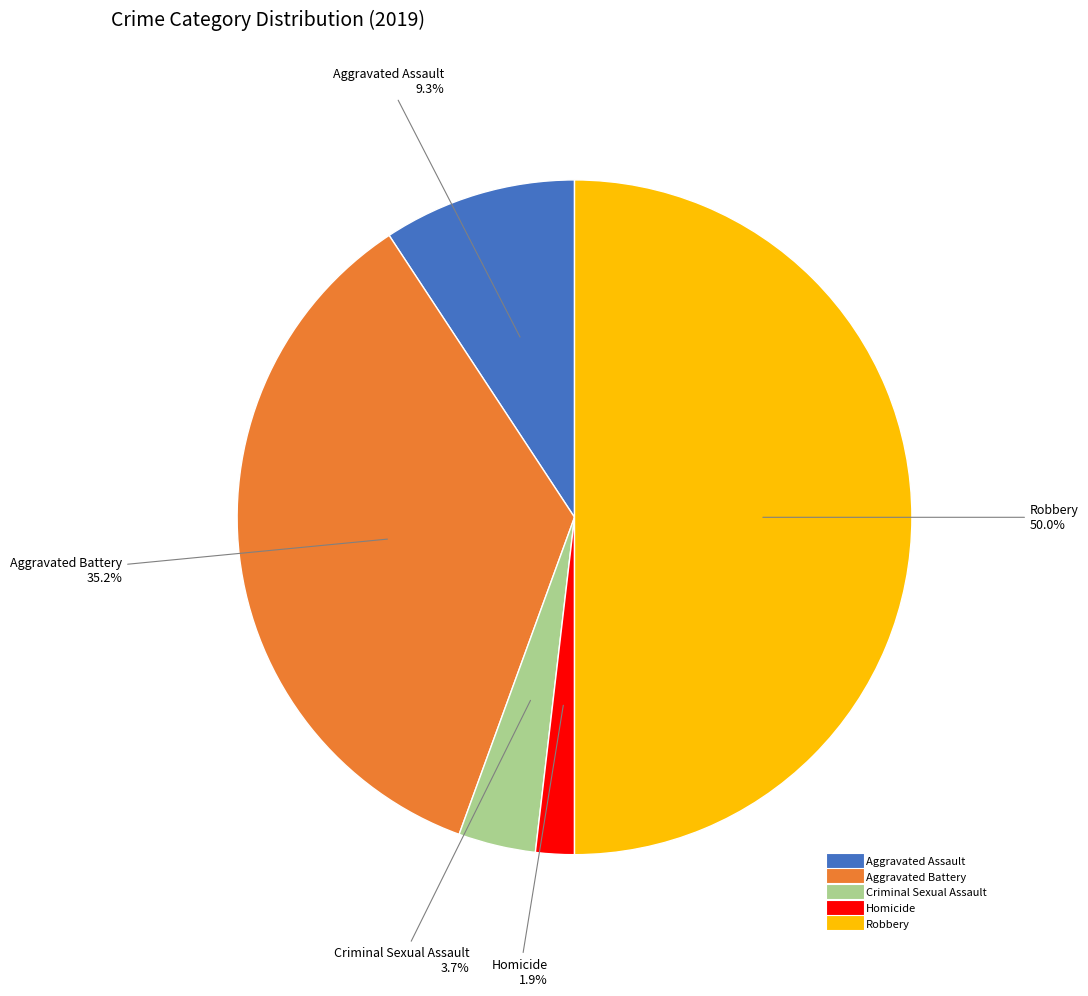

Which category has the smallest portion of the pie?

Homicide